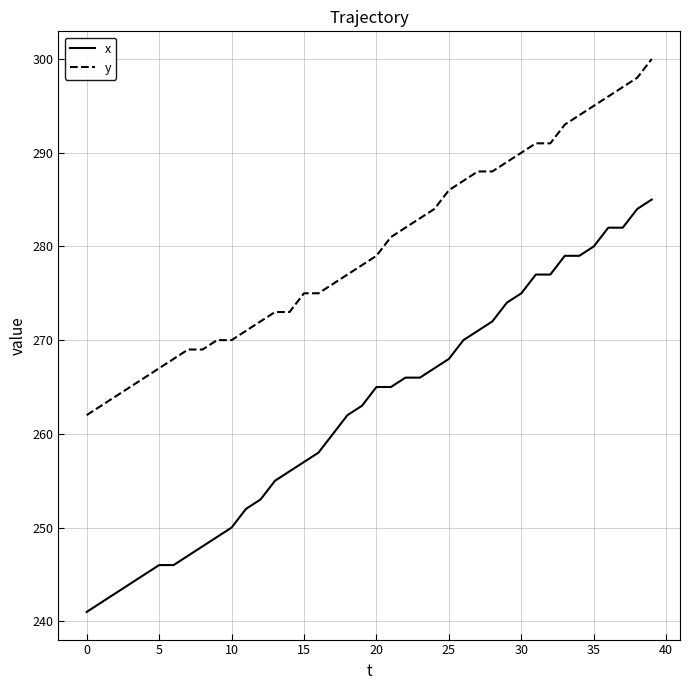

Which series has the largest total across all categories?

y